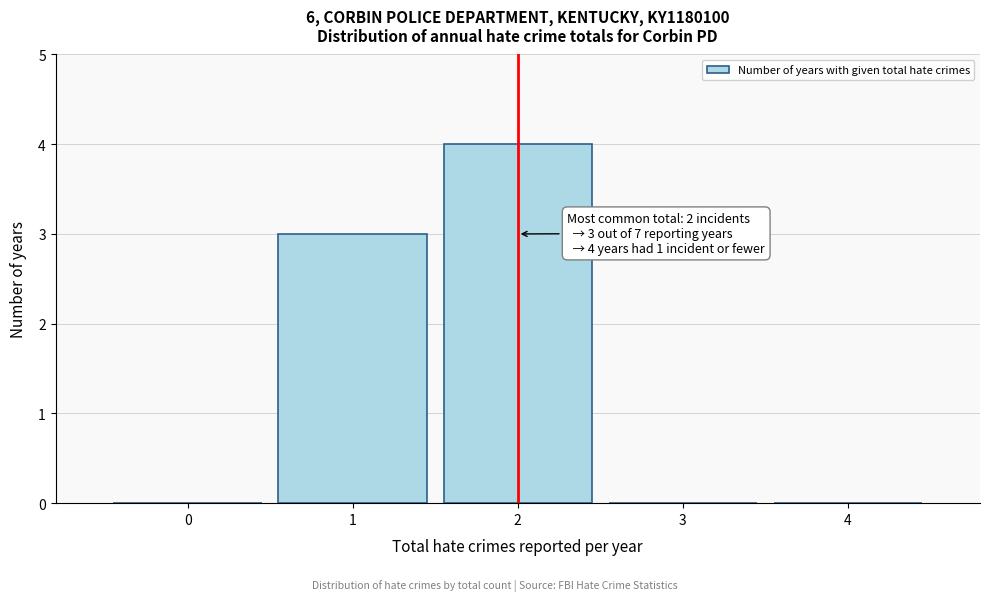

Reading right to left, list all the values displayed in this chart.

4=0	3=0	2=4	1=3	0=0